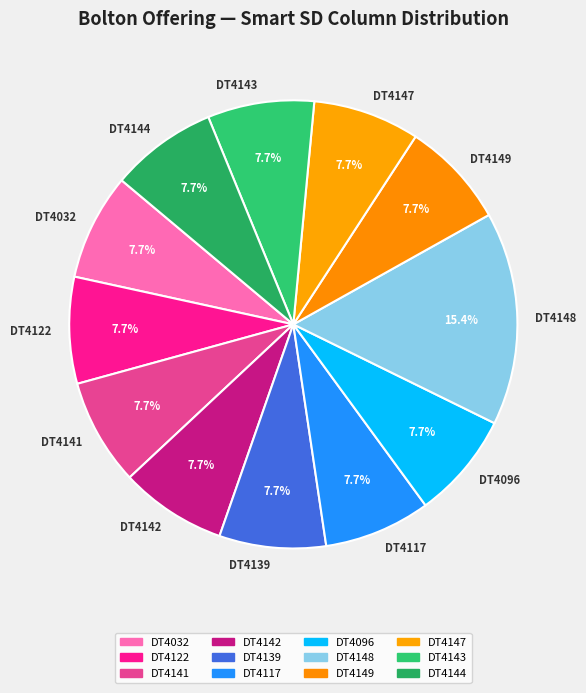

Is it true that DT4147 is 1% of the pie?

False